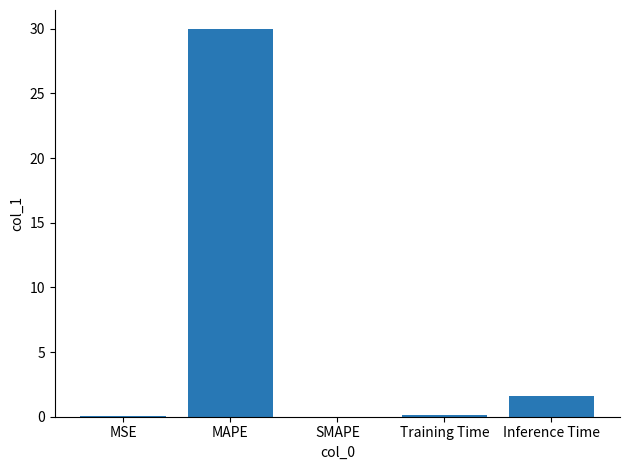

What is the sum of all values?

31.7